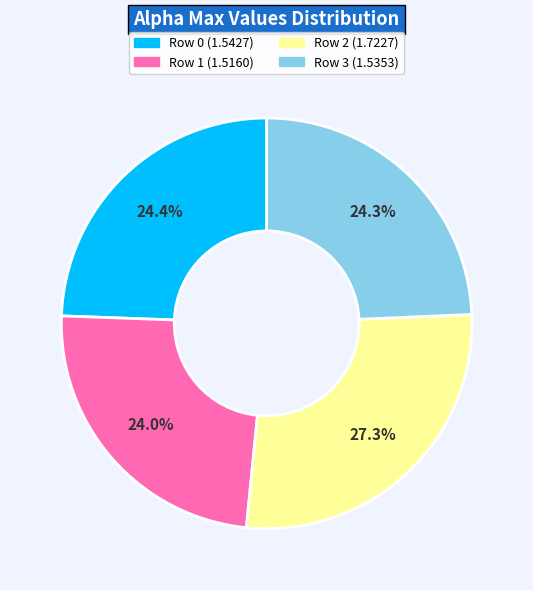

Does any single category account for the majority?

No